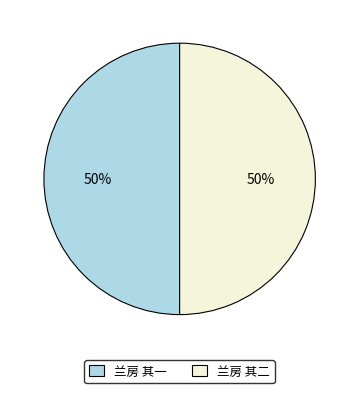

Is the sum of 兰房 其二 and 兰房 其一 greater than half?

Yes